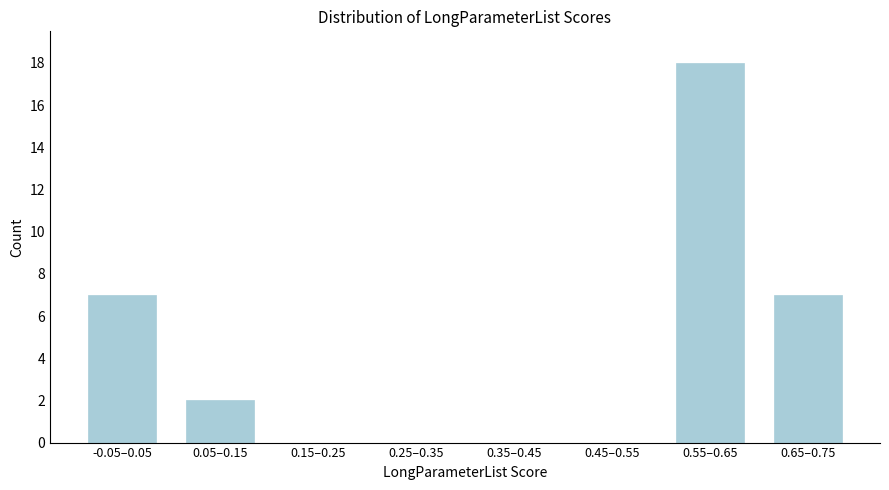

What is the change in value from 0.35–0.45 to 0.65–0.75?

+7